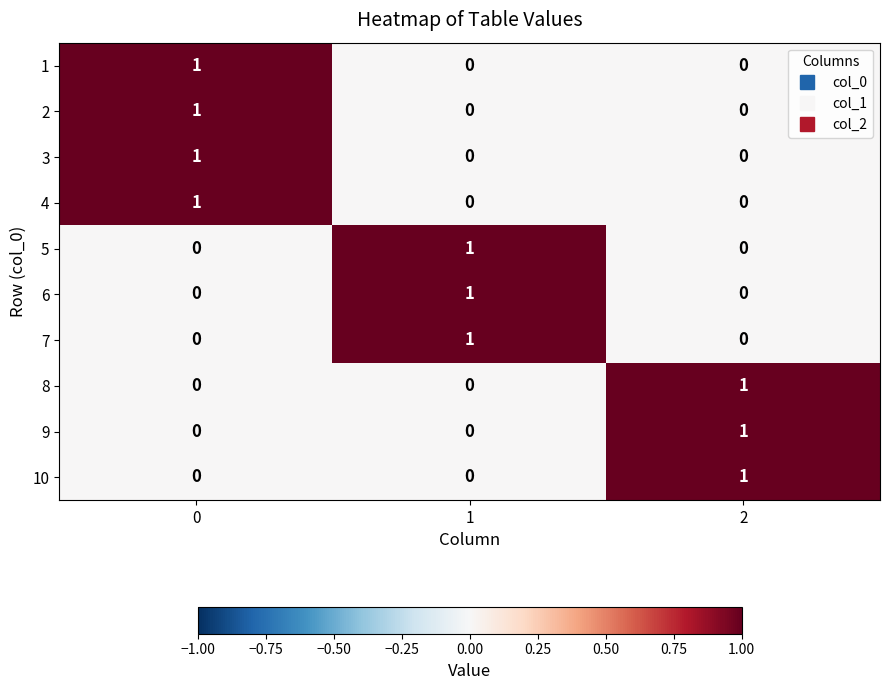

Count the number of data series in this chart.

10